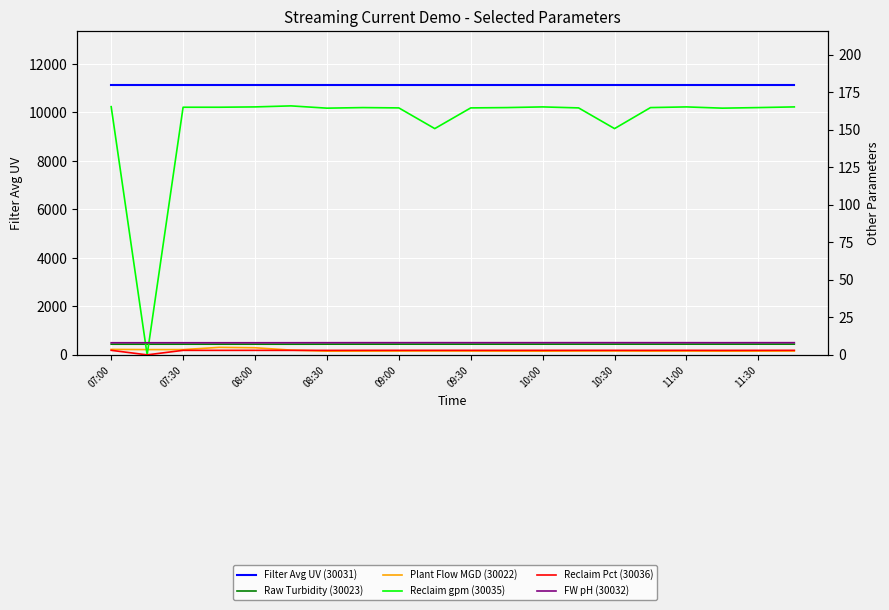

Reading left to right, extract all data points from this chart.

Filter Avg UV (30031): 11123.0	11123.0	11123.0	11123.0	11123.0	11123.0	11123.0	11123.0	11123.0	11123.0	11123.0	11123.0	11123.0	11123.0	11123.0	11123.0	11123.0	11123.0	11123.0	11123.0
Raw Turbidity (30023): 7.1	7.1	7.1	7.1	7.1	7.1	7.1	7.1	7.1	7.1	7.1	7.1	7.1	7.1	7.1	7.1	7.1	7.1	7.1	7.1
Plant Flow MGD (30022): 3.6	3.5	3.5	5.0	4.7	3.2	2.5	2.5	2.5	2.6	2.5	2.5	2.5	2.5	2.6	2.5	2.5	2.5	2.5	2.5
Reclaim gpm (30035): 165.4	0.0	165.0	165.0	165.2	165.9	164.4	164.8	164.5	150.8	164.5	164.8	165.2	164.5	150.8	164.8	165.2	164.4	164.8	165.2
Reclaim Pct (30036): 3.0	0.0	3.0	3.0	3.0	3.0	3.0	3.0	3.0	3.0	3.0	3.0	3.0	3.0	3.0	3.0	3.0	3.0	3.0	3.0
FW pH (30032): 8.1	8.1	8.1	8.1	8.1	8.1	8.1	8.1	8.1	8.1	8.1	8.1	8.1	8.1	8.1	8.1	8.1	8.1	8.1	8.1